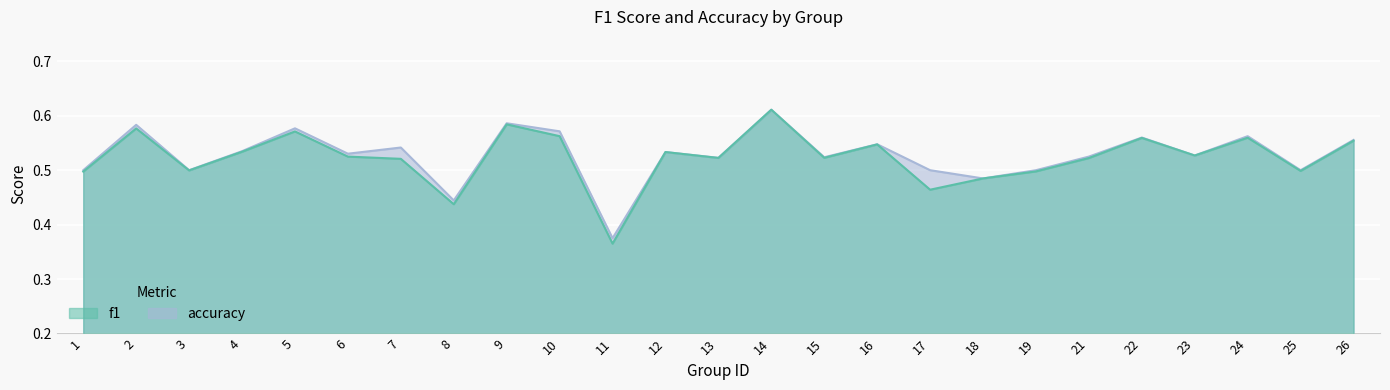

What is the sum of all accuracy values?

13.2